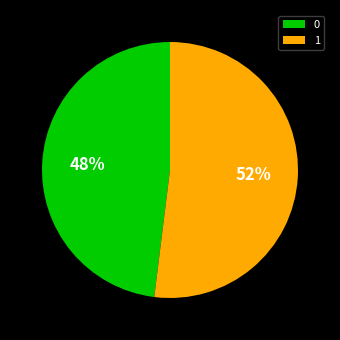

Count the number of slices in the pie.

2